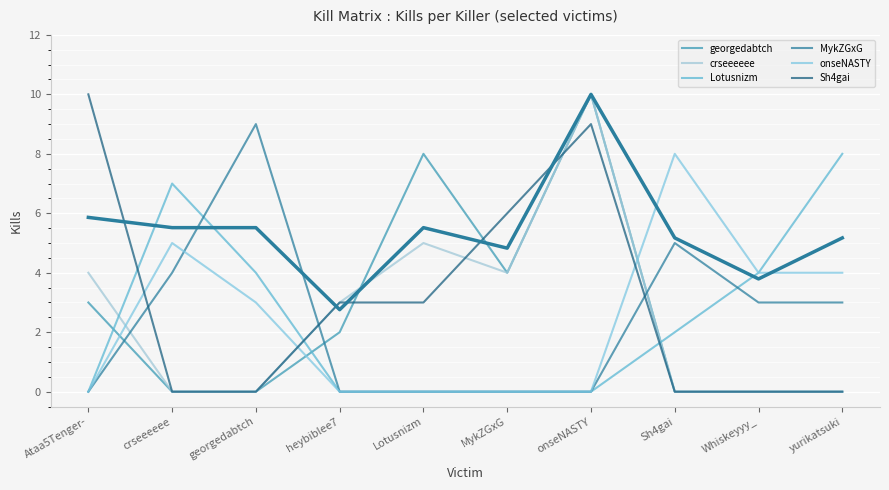

Reading right to left, list all the values displayed in this chart.

georgedabtch: yurikatsuki=0	Whiskeyyy_=0	Sh4gai=0	onseNASTY=10	MykZGxG=4	Lotusnizm=8	heybiblee7=2	georgedabtch=0	crseeeeee=0	Ataa5Tenger-=3
crseeeeee: yurikatsuki=0	Whiskeyyy_=0	Sh4gai=0	onseNASTY=10	MykZGxG=4	Lotusnizm=5	heybiblee7=3	georgedabtch=0	crseeeeee=0	Ataa5Tenger-=4
Lotusnizm: yurikatsuki=8	Whiskeyyy_=4	Sh4gai=2	onseNASTY=0	MykZGxG=0	Lotusnizm=0	heybiblee7=0	georgedabtch=4	crseeeeee=7	Ataa5Tenger-=0
MykZGxG: yurikatsuki=3	Whiskeyyy_=3	Sh4gai=5	onseNASTY=0	MykZGxG=0	Lotusnizm=0	heybiblee7=0	georgedabtch=9	crseeeeee=4	Ataa5Tenger-=0
onseNASTY: yurikatsuki=4	Whiskeyyy_=4	Sh4gai=8	onseNASTY=0	MykZGxG=0	Lotusnizm=0	heybiblee7=0	georgedabtch=3	crseeeeee=5	Ataa5Tenger-=0
Sh4gai: yurikatsuki=0	Whiskeyyy_=0	Sh4gai=0	onseNASTY=9	MykZGxG=6	Lotusnizm=3	heybiblee7=3	georgedabtch=0	crseeeeee=0	Ataa5Tenger-=10